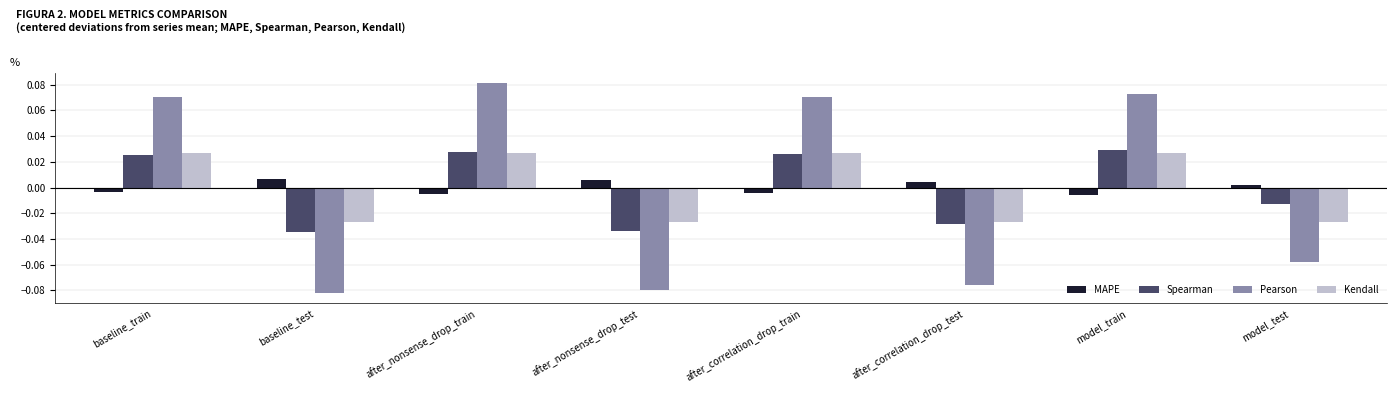

Is the value of MAPE at after_correlation_drop_train greater than the value of Spearman at after_correlation_drop_test?

Yes